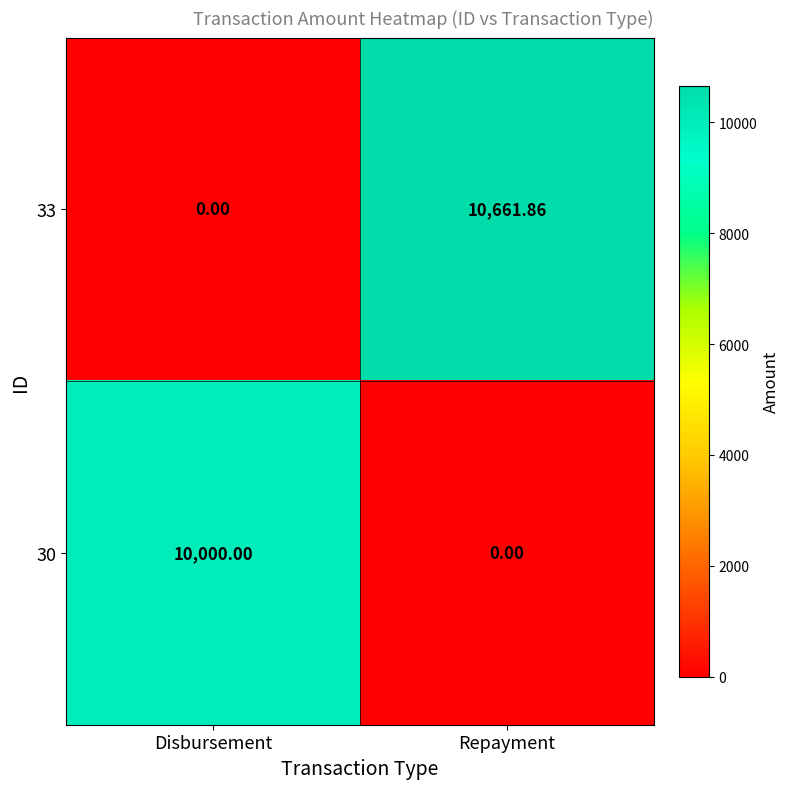

Is the value of 33 at Repayment greater than the value of 30 at Disbursement?

Yes